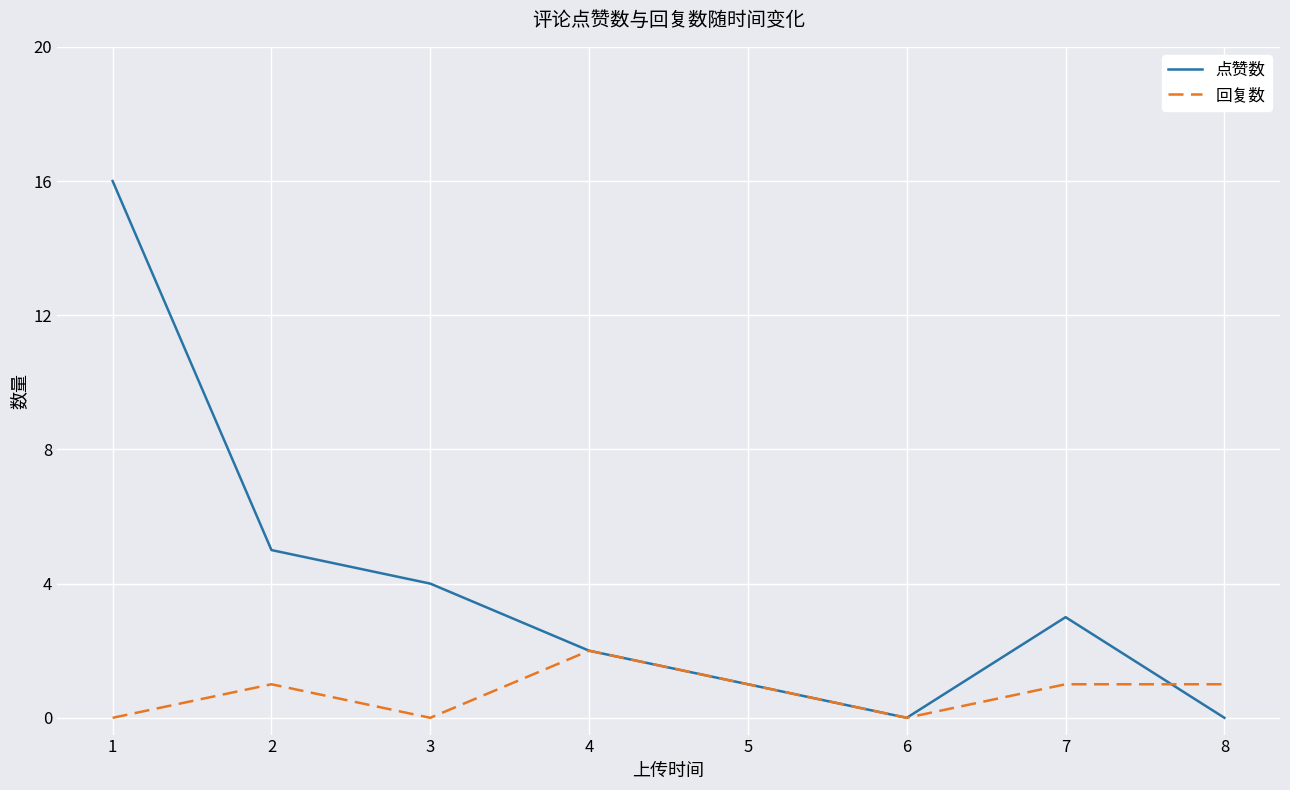

What is the highest value of the 点赞数 series?

16